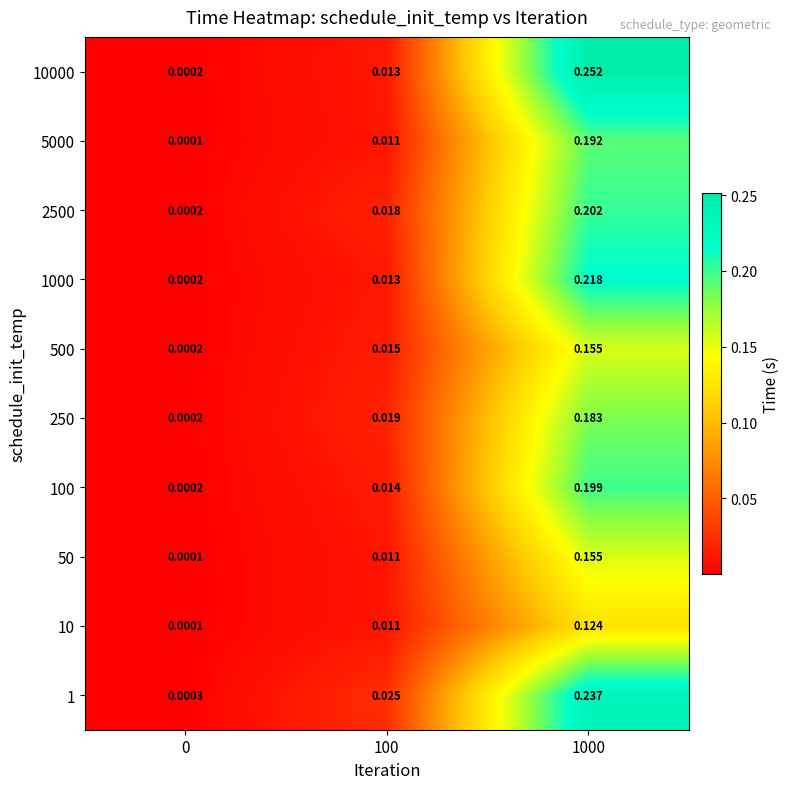

Count the number of data series in this chart.

10